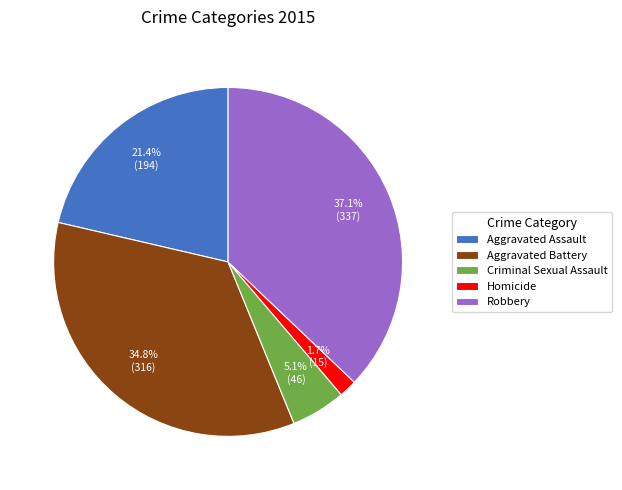

To the nearest percent, what is the average slice percentage?

20%